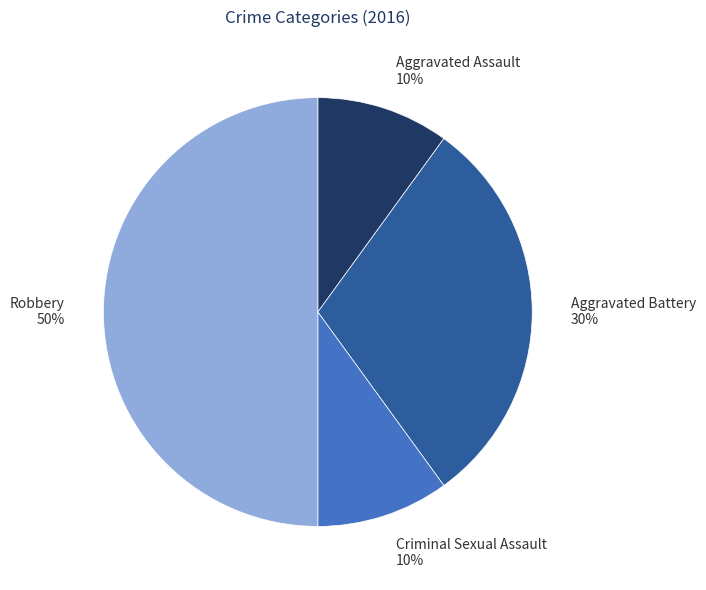

Is Criminal Sexual Assault the majority of the pie?

No